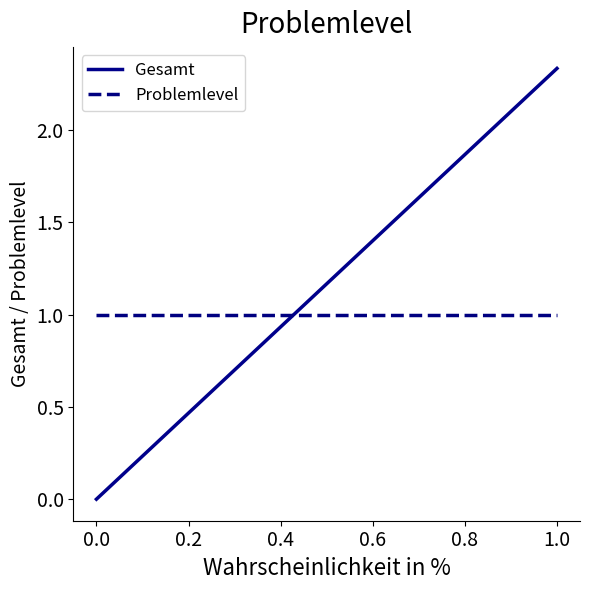

The value of Problemlevel at 0.0 is 1.0. True or false?

True